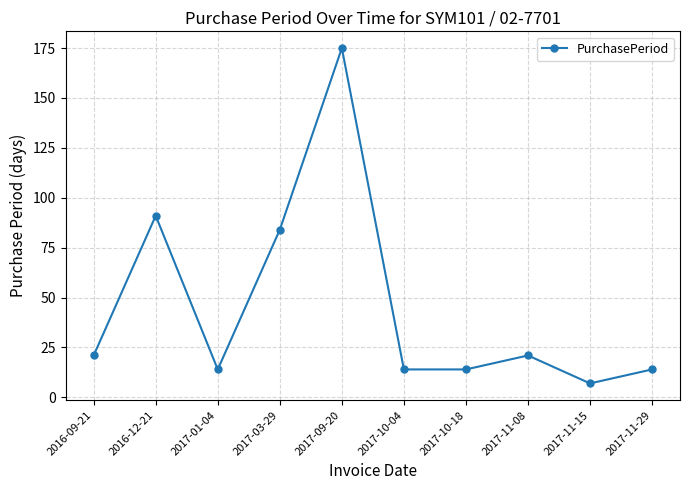

Read the value at 2017-10-18.

14